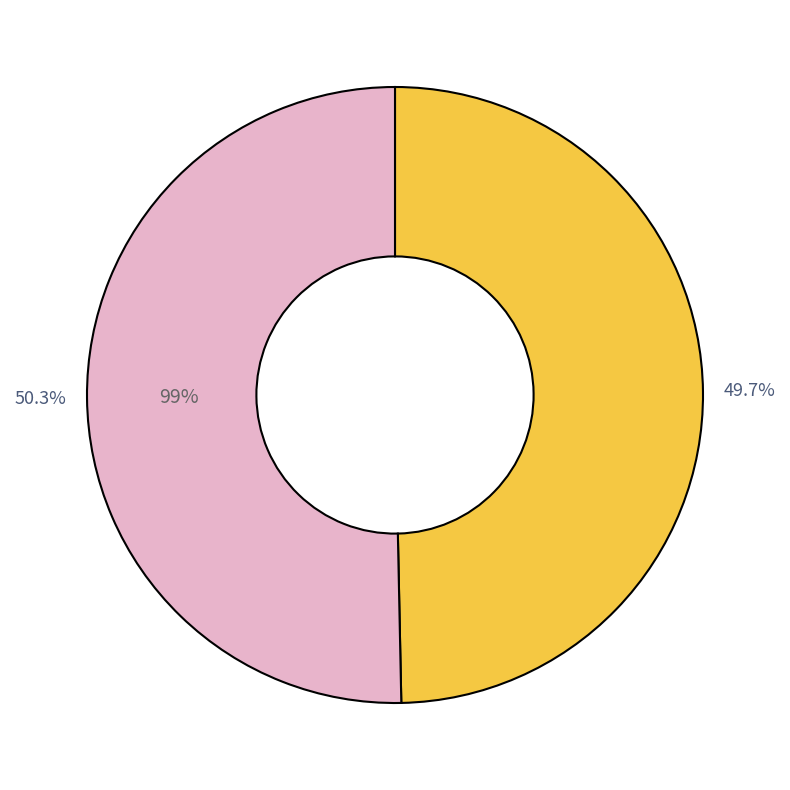

Rank the categories by value from lowest to highest.

SDSSJ143122.18+243048.1, IRASF14291+2443